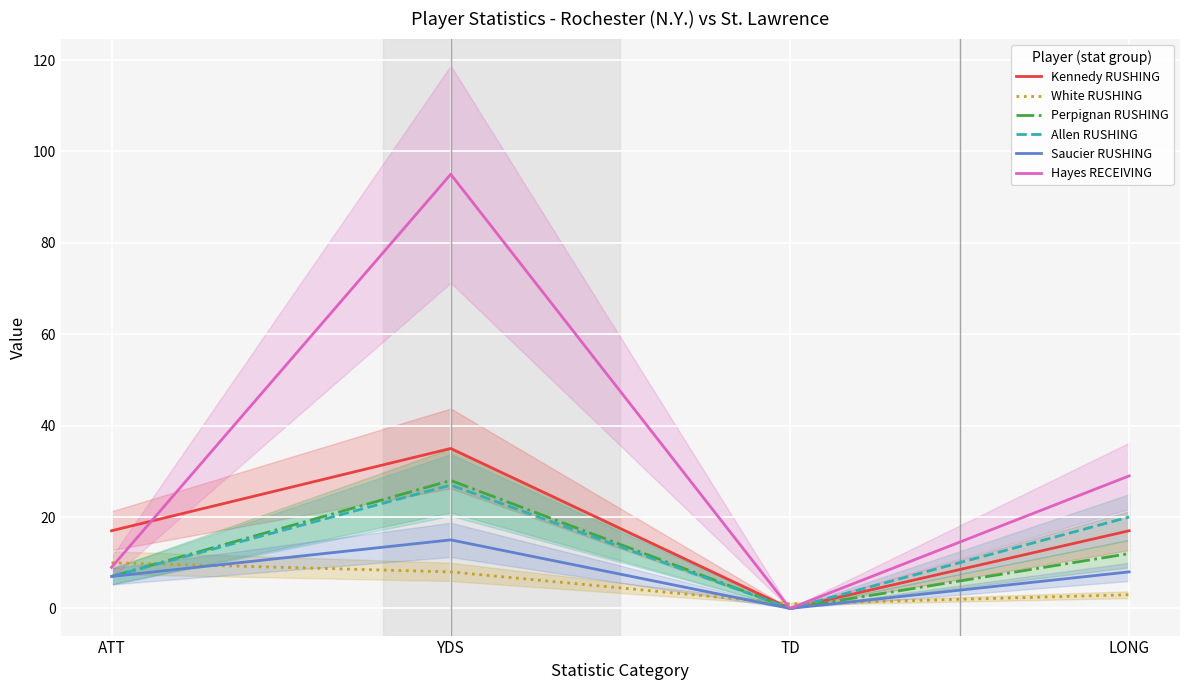

How many data points in Perpignan RUSHING are above 12?

1